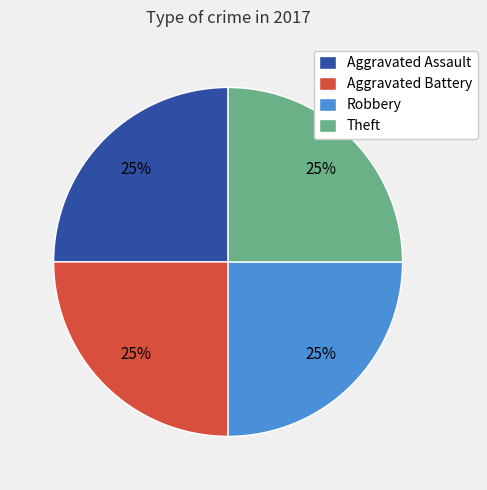

To the nearest percent, what is the average slice percentage?

25%